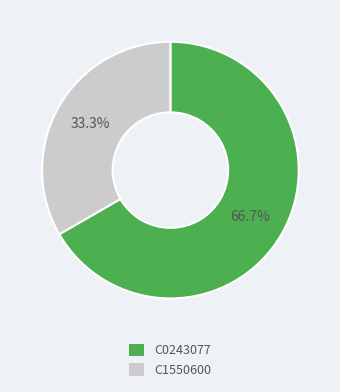

True or false: C1550600 accounts for 20% of the total.

False